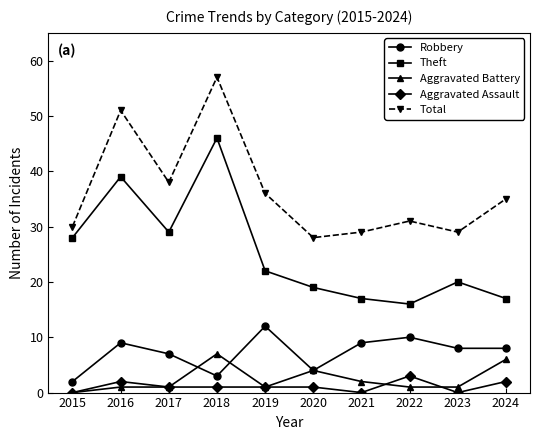

How many lines are shown in the chart?

5